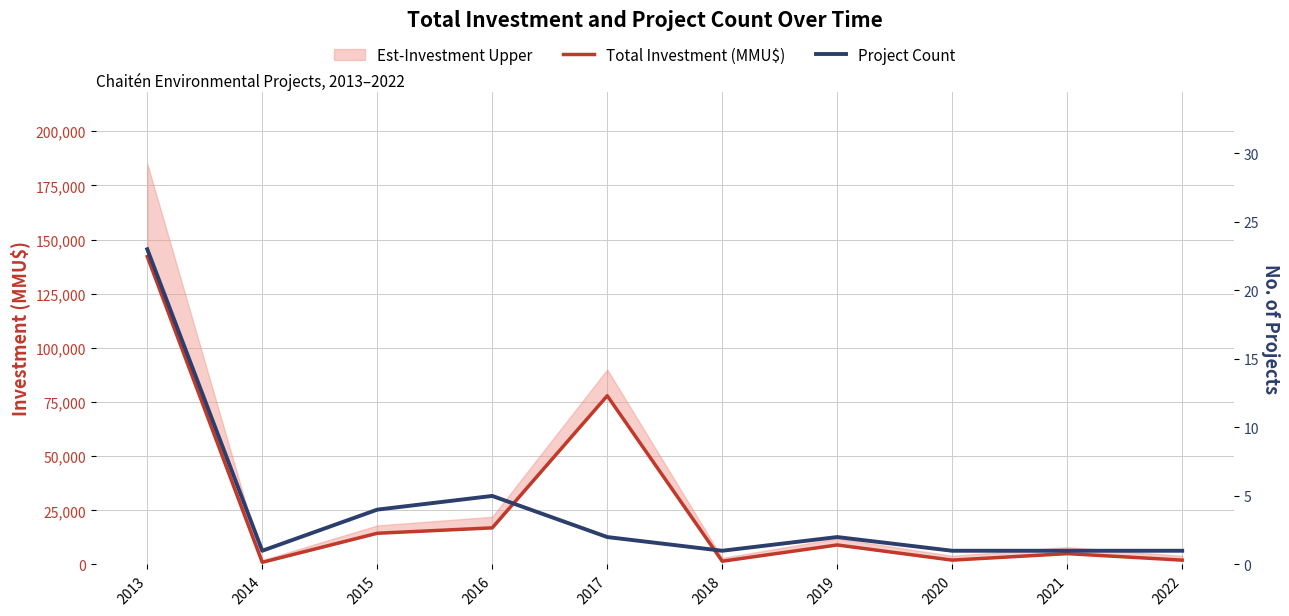

At which label does Project Count first exceed 2?

2013